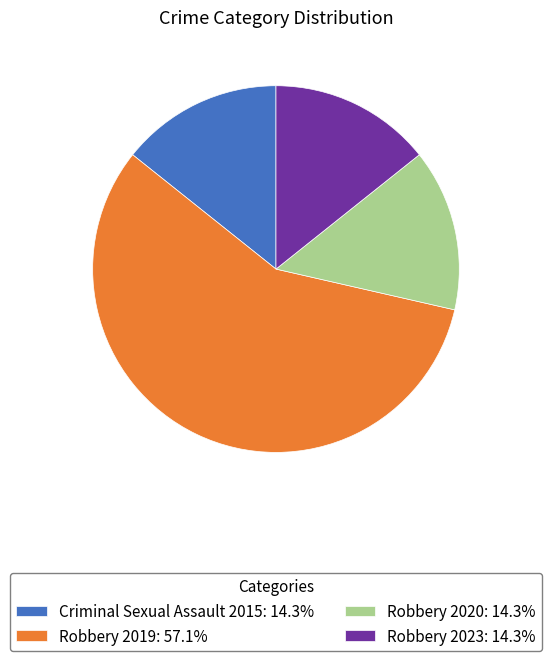

Which has a higher value, Robbery 2019 or Robbery 2020?

Robbery 2019